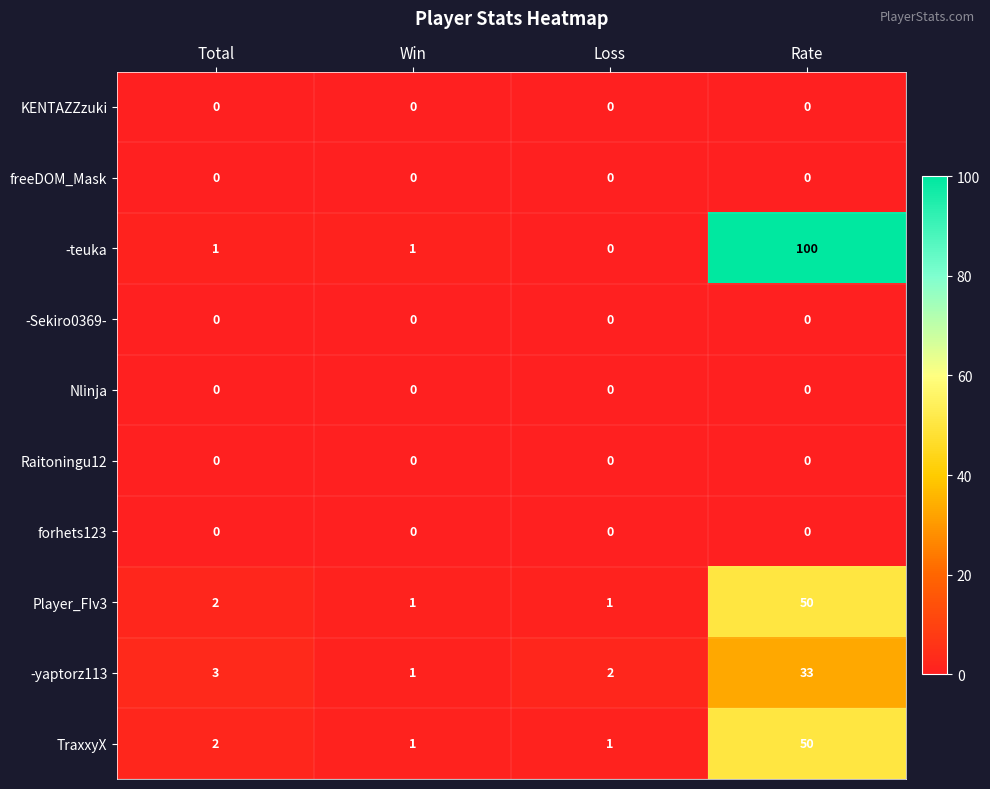

What is the spread (max minus min) of values at Rate?

100